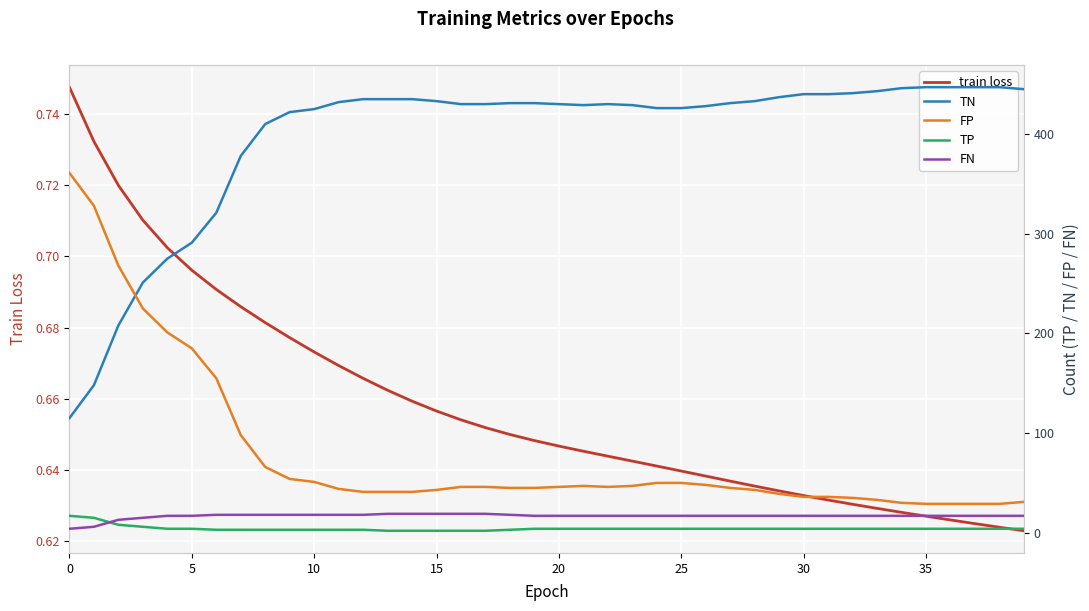

Is it true that train loss equals 1.0 at 21?

False